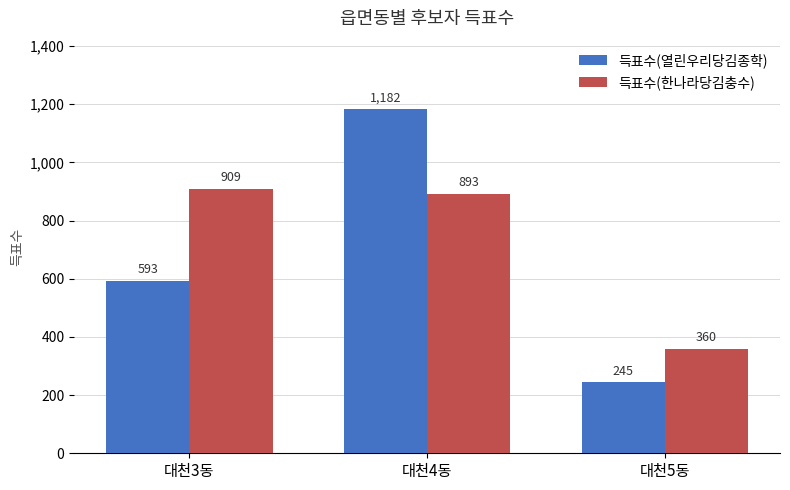

Read the 득표수(한나라당김충수) value at 대천5동.

360